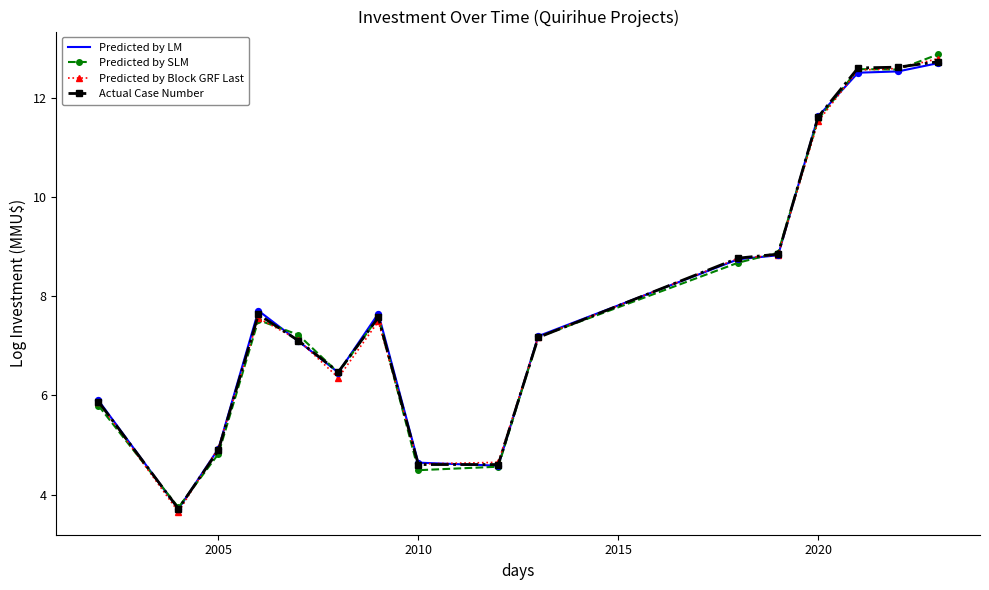

What is the minimum value shown in the chart?

3.7